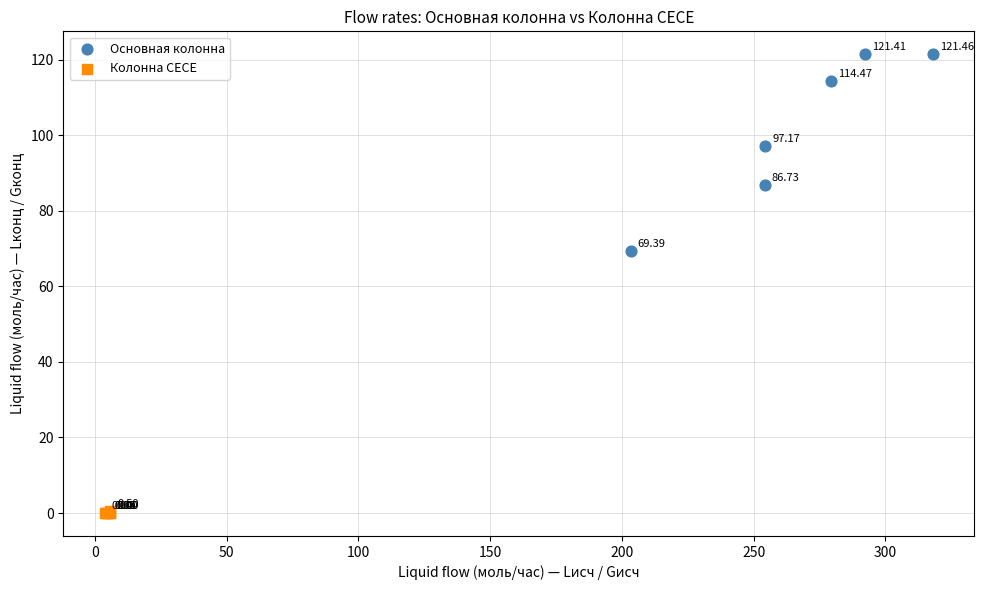

Which series contains the highest Y value?

Основная колонна